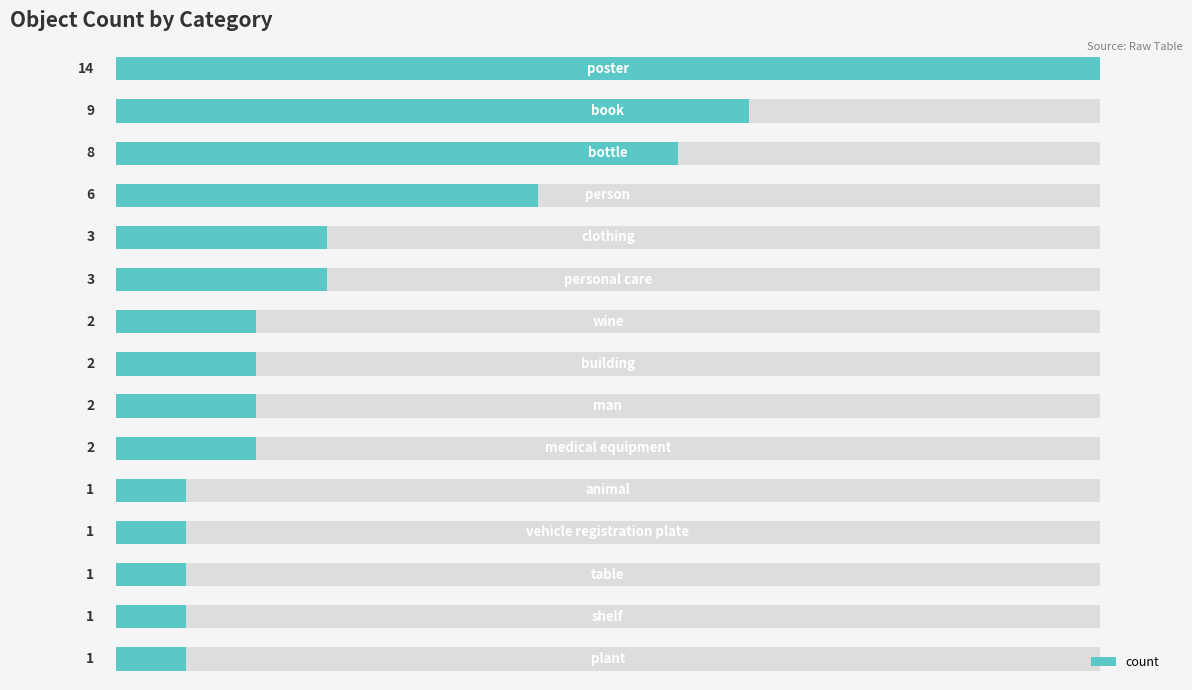

Is it true that the value at 1 is 13?

False